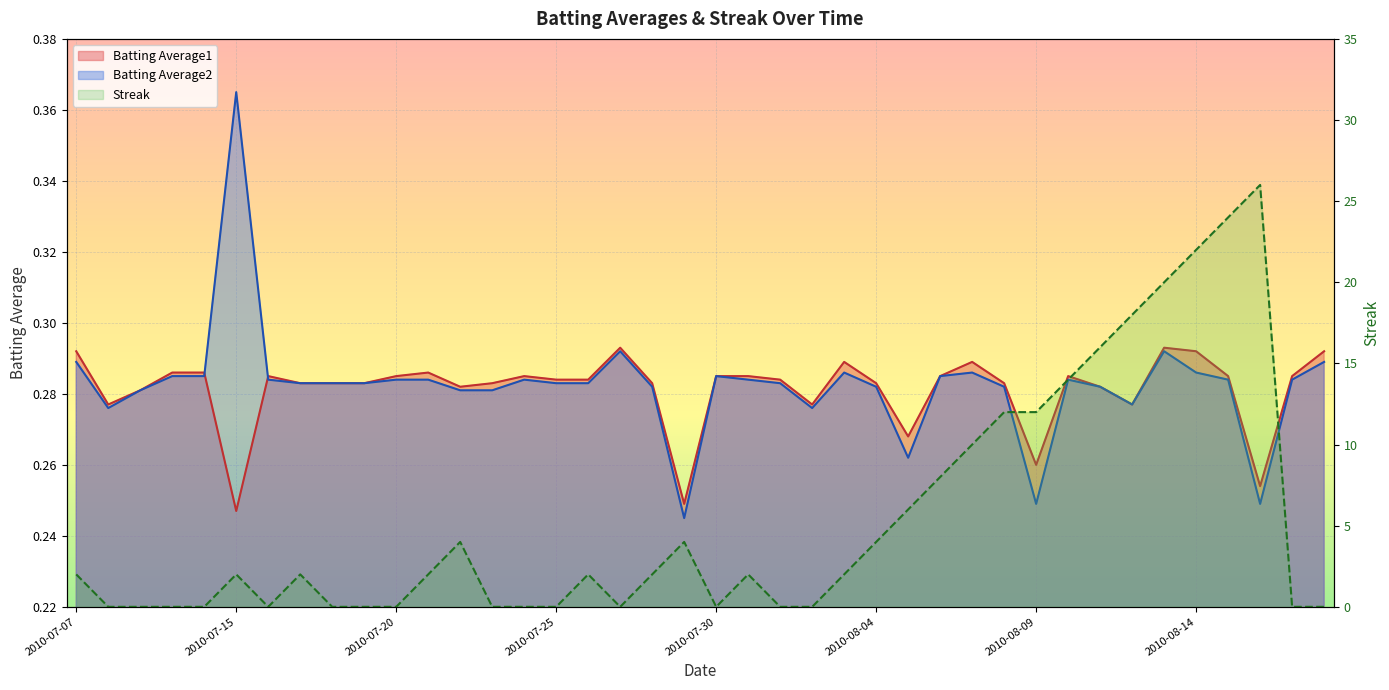

Does the chart display data point markers on the line(s)?

No